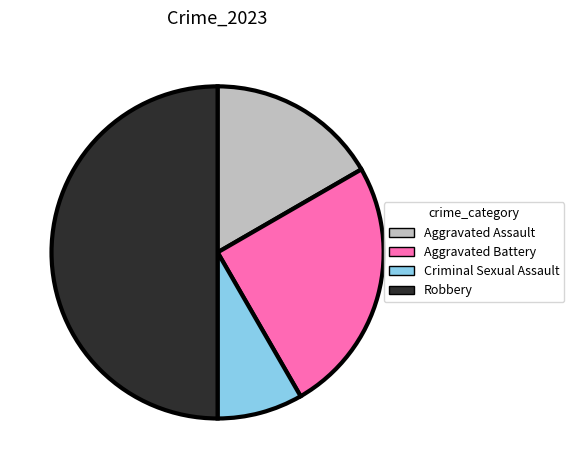

Rank the categories by value from highest to lowest.

Robbery, Aggravated Battery, Aggravated Assault, Criminal Sexual Assault